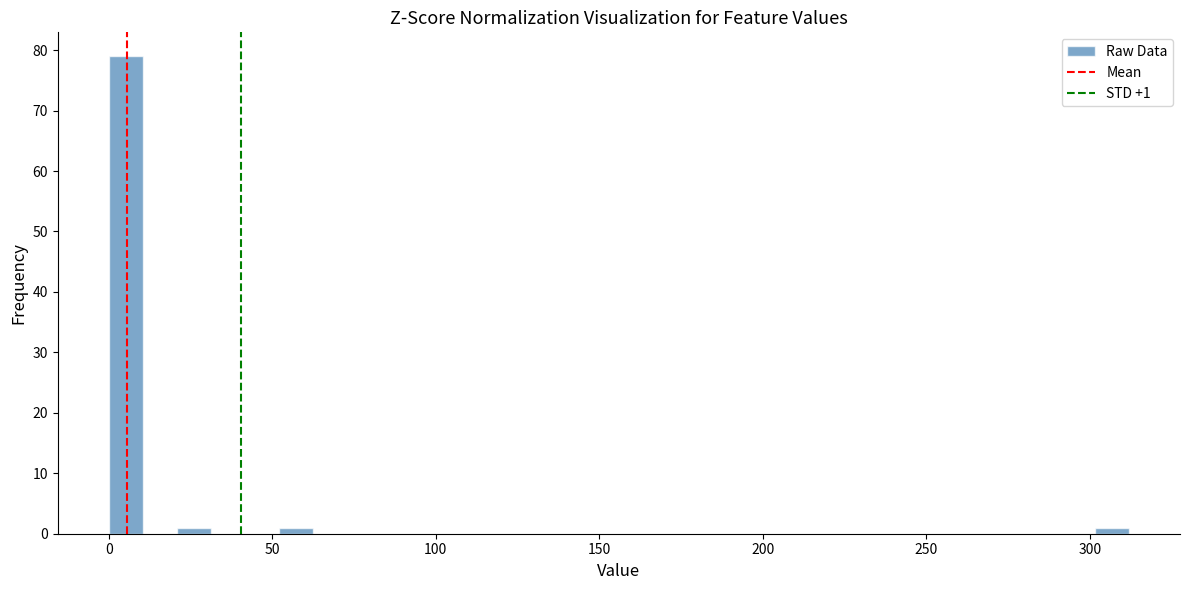

Read against the x-axis, roughly where is the centre of the tallest bar?

5